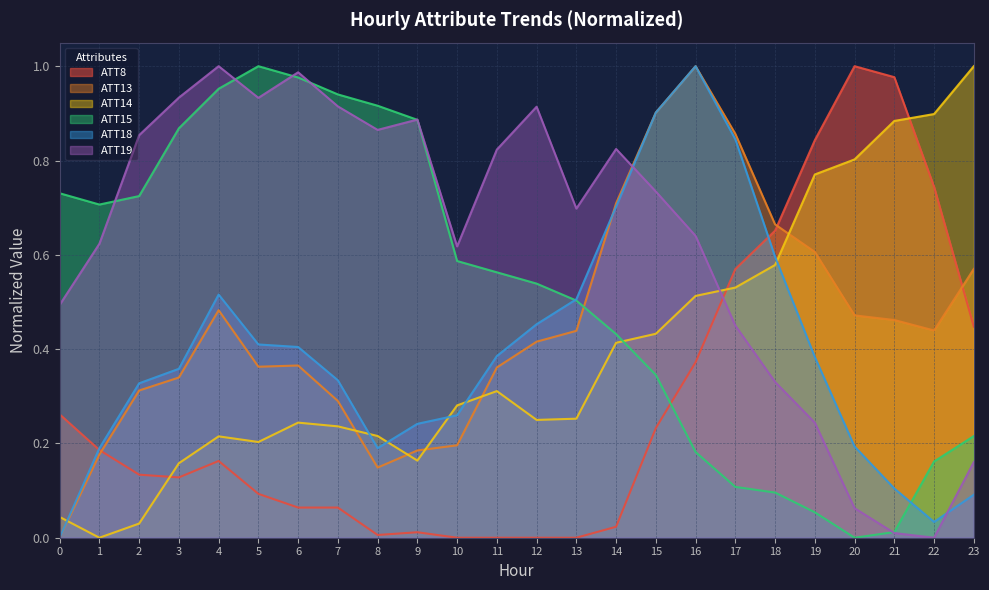

At which category does the chart reach its peak across all series?

20